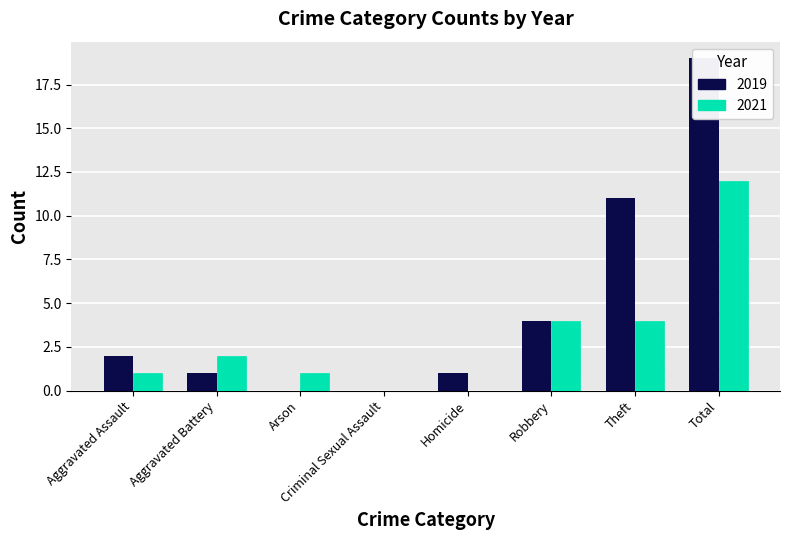

What is the difference between the maximum and minimum values in the 2019 series?

19